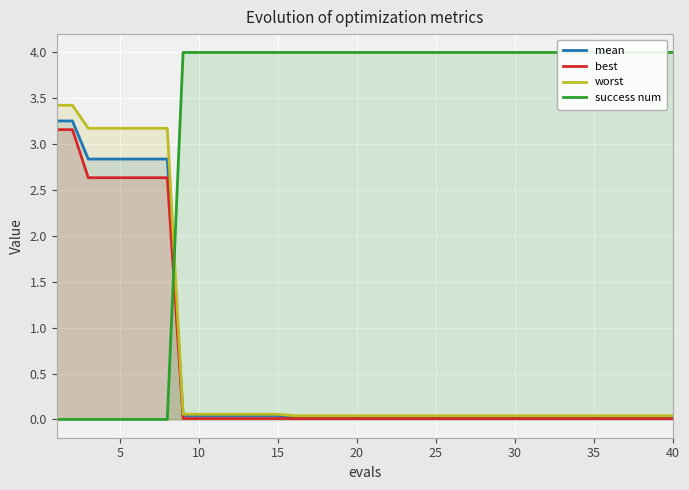

What is the average value of the worst series?

0.7